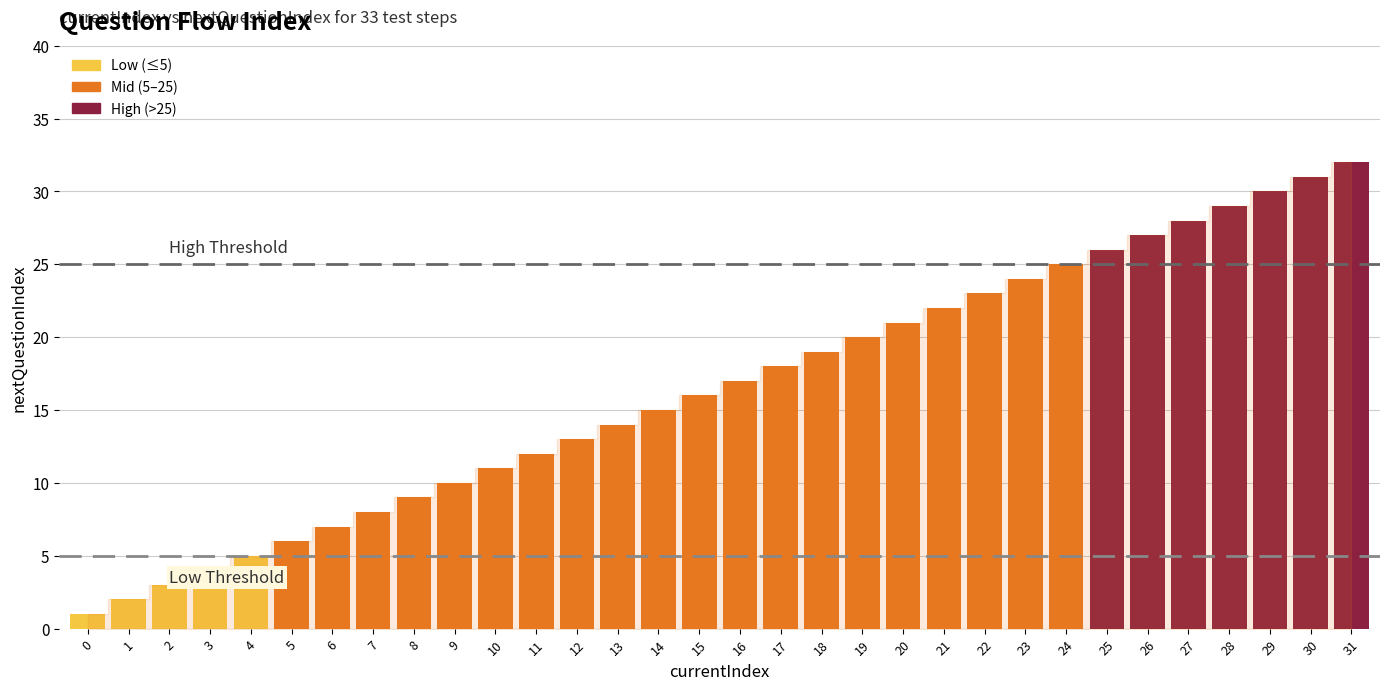

Which category has the highest value across all series?

31